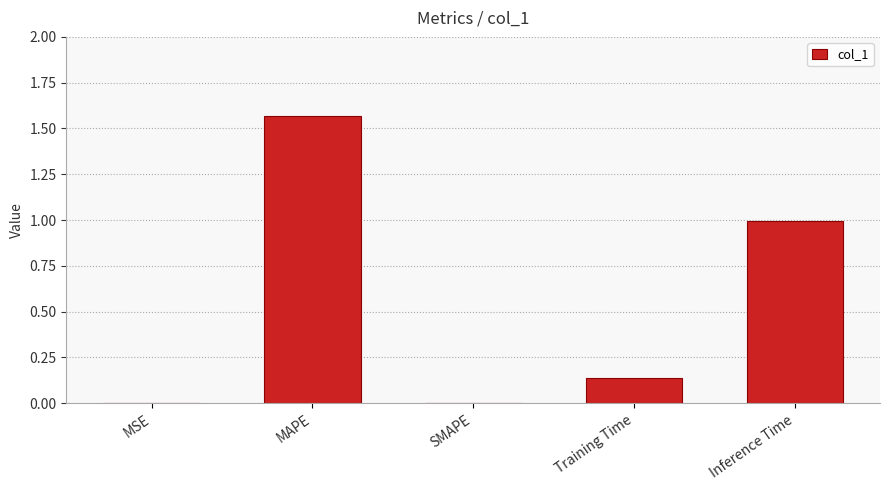

Which label corresponds to the largest value in the chart?

MAPE